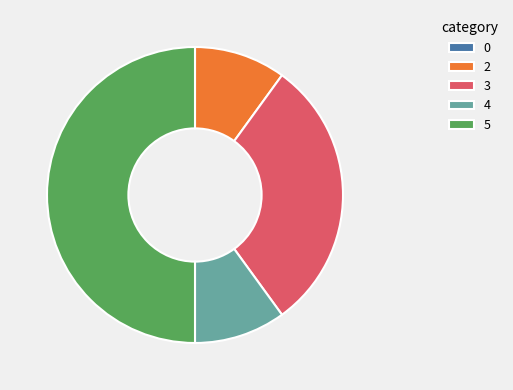

Which has a higher value, 2 or 5?

5